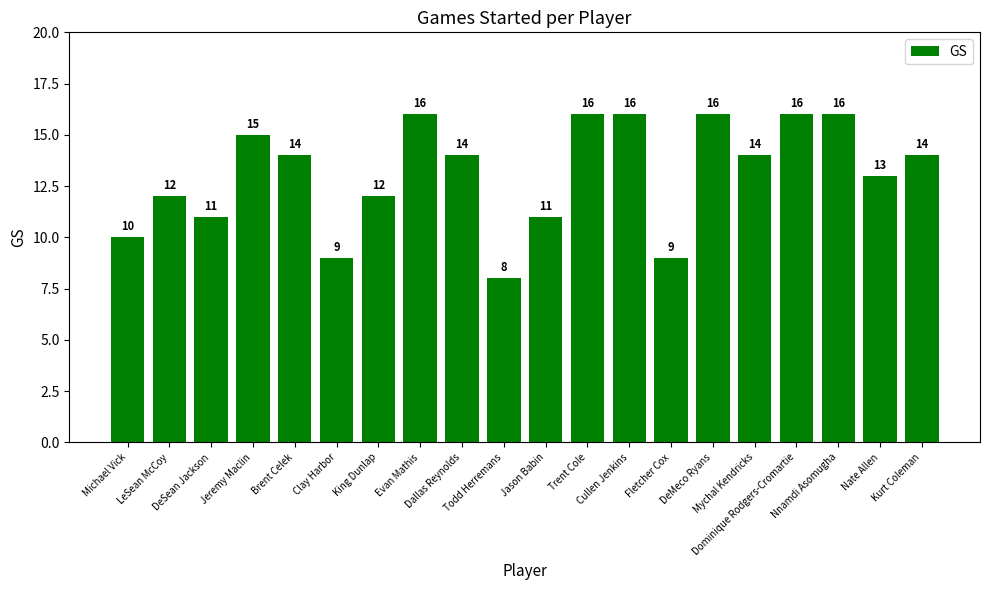

What is the greatest value displayed?

16